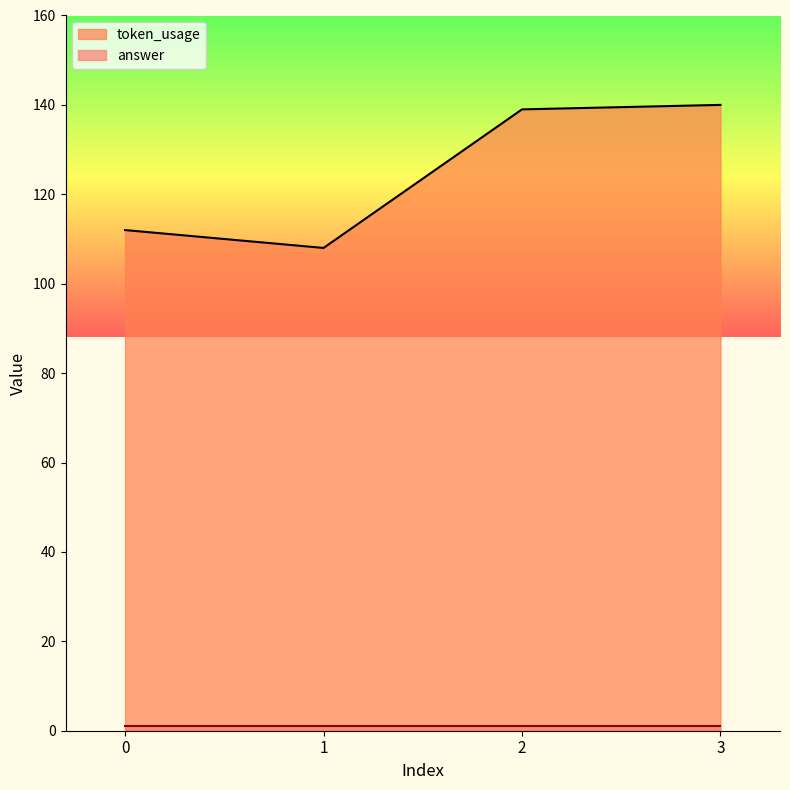

Reading left to right, what are all the values shown in this chart?

112	108	139	140